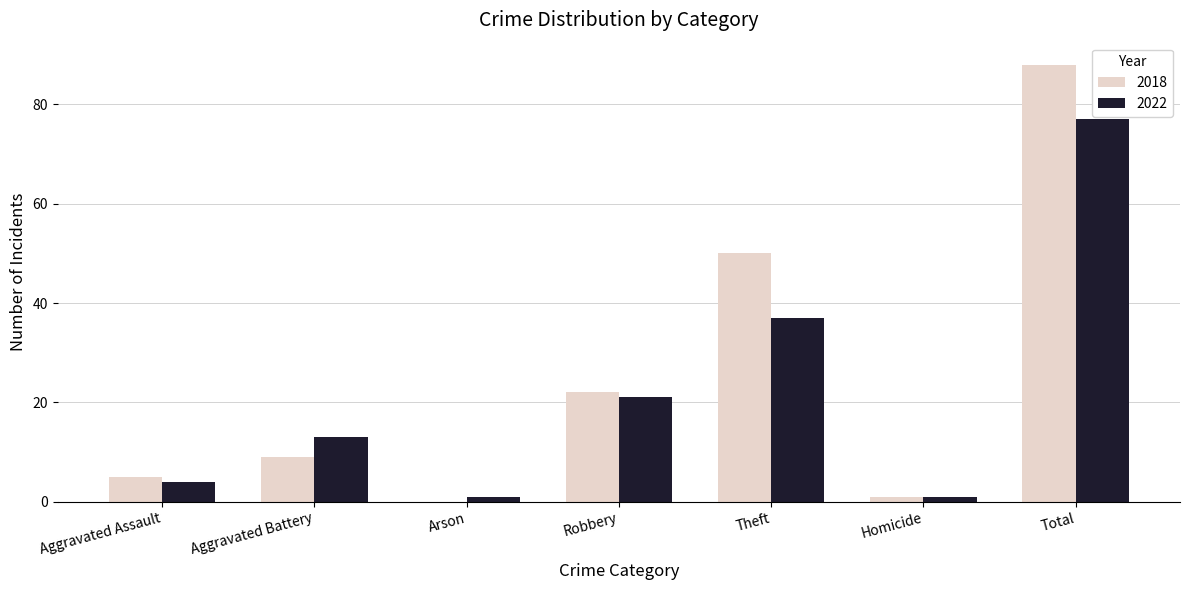

Is it true that 2018 equals 9 at Robbery?

False